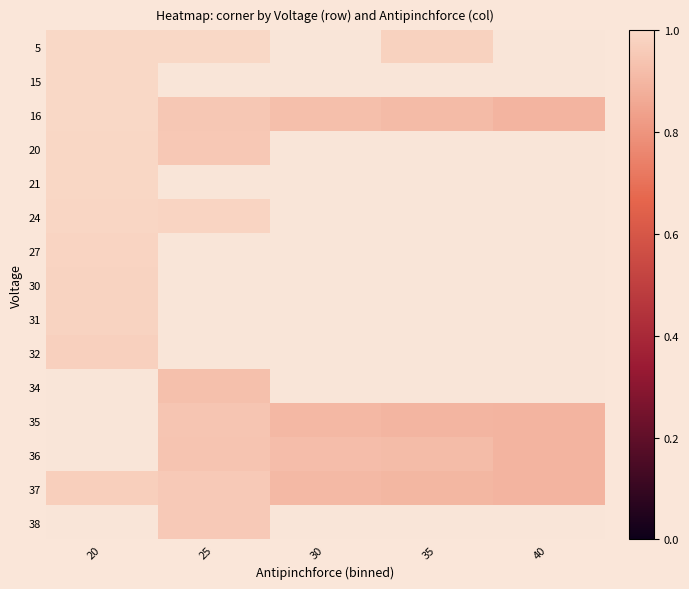

List the labels in order of 16 value, smallest first.

40, 35, 30, 25, 20